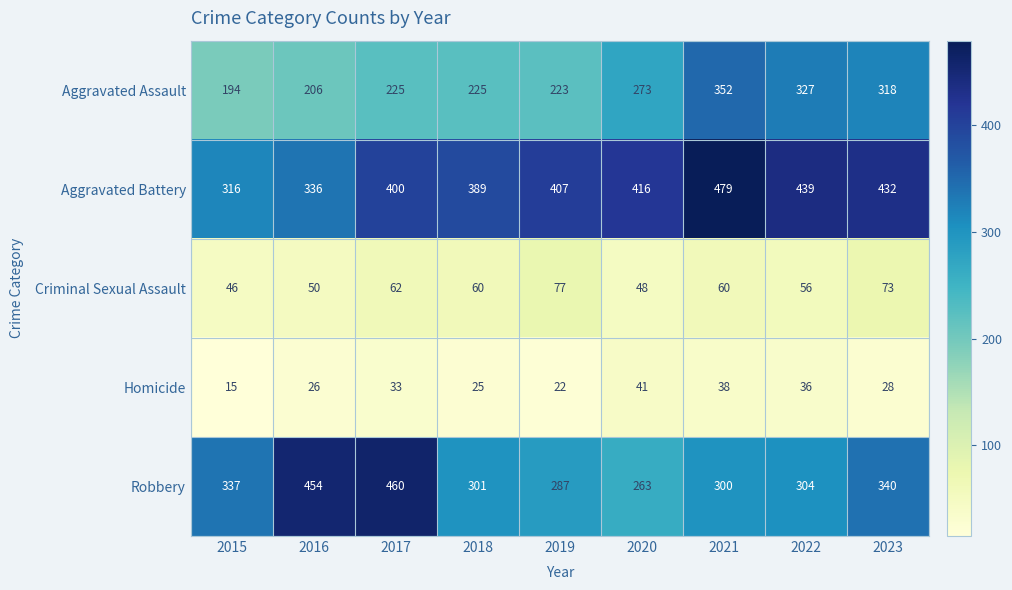

Which label corresponds to the largest value in the chart?

2021